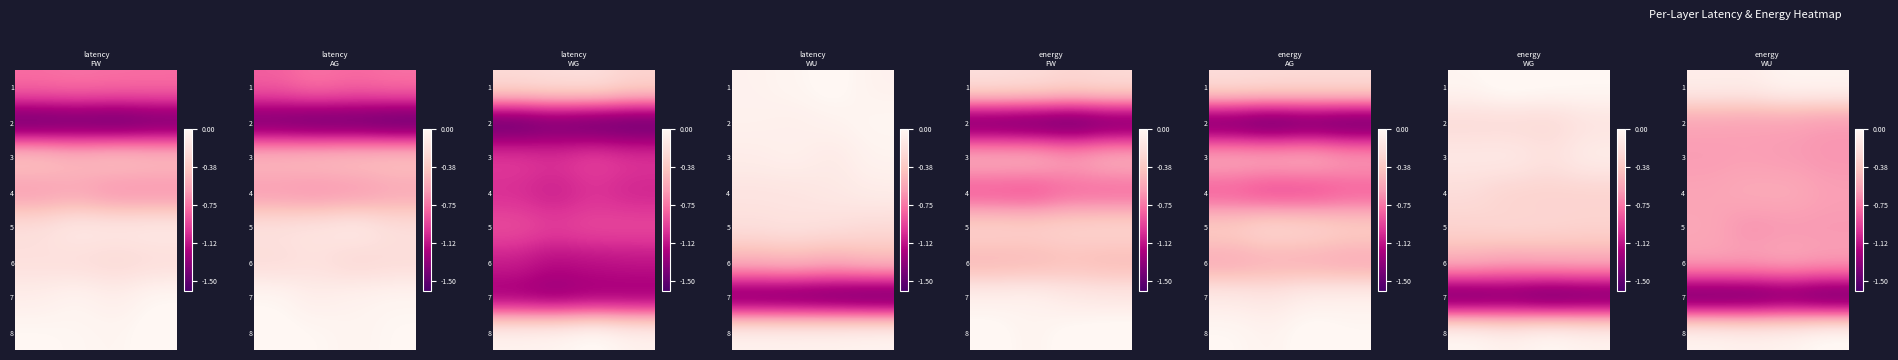

The row_1 series shows -0.6 at 3. True or false?

True